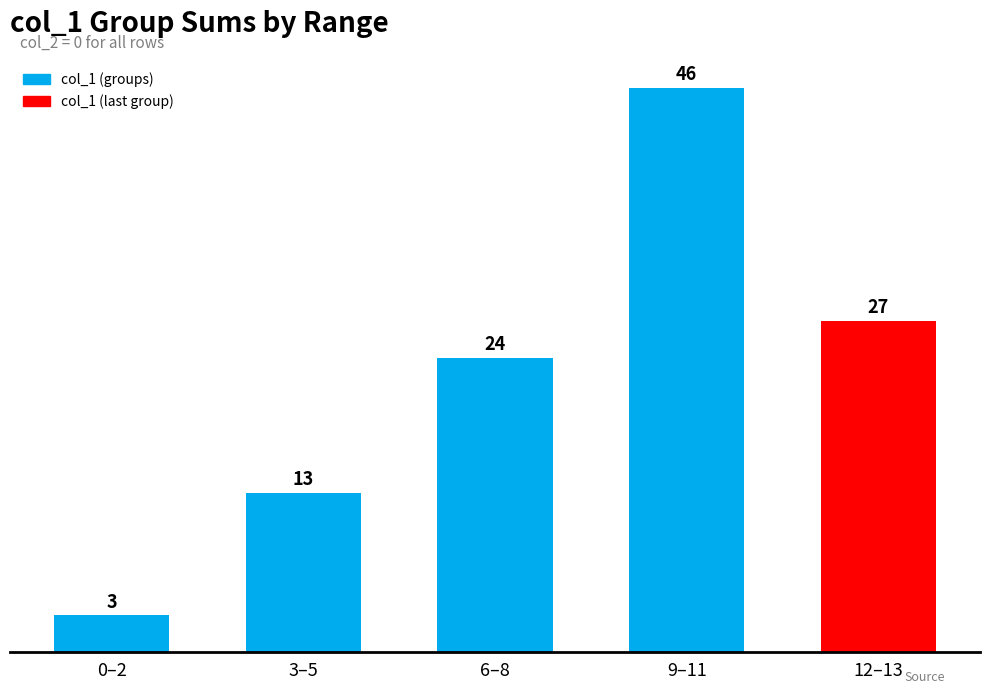

Reading right to left, transcribe all the data shown in this chart.

27	46	24	13	3